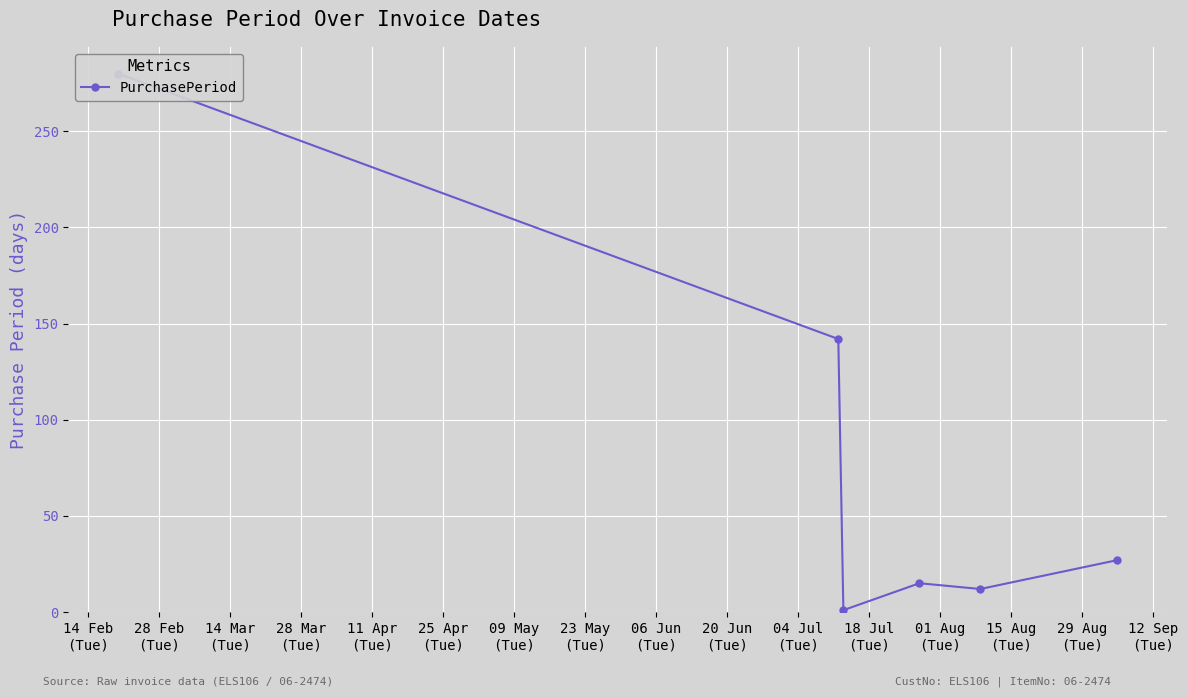

Which label corresponds to the largest value in the chart?

14 Feb
(Tue)